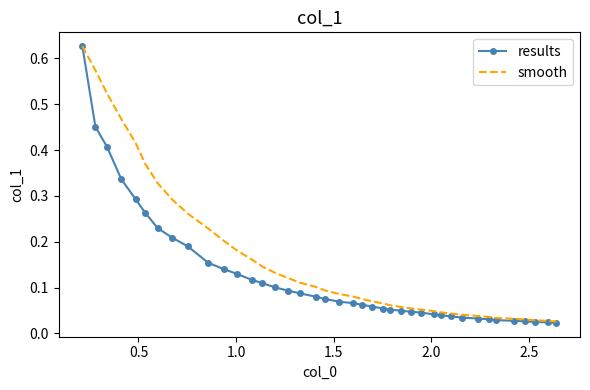

Which series has the widest spread of values?

results